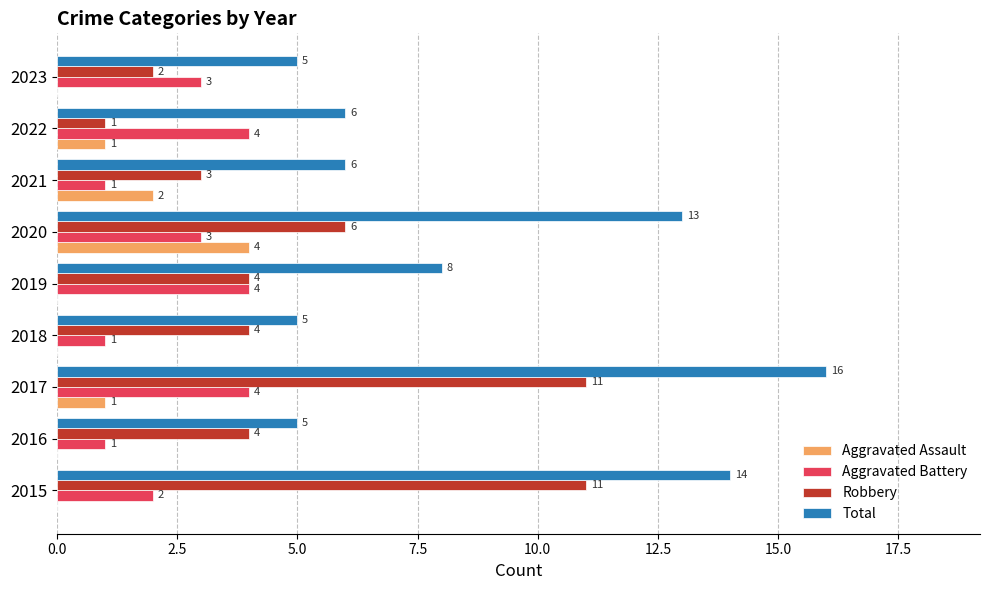

At which category is the sum across all series the highest?

2017